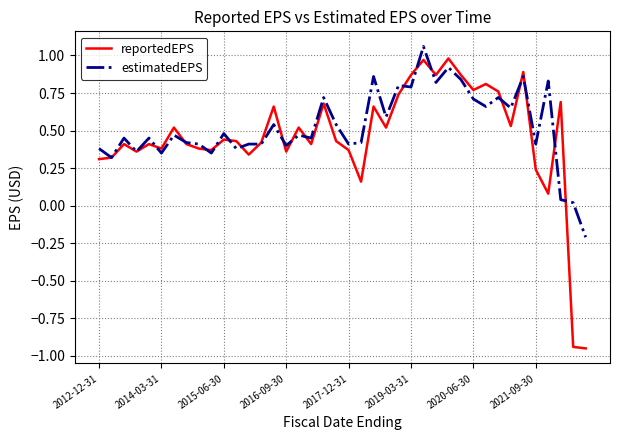

What is the average value of the estimatedEPS series?

0.5